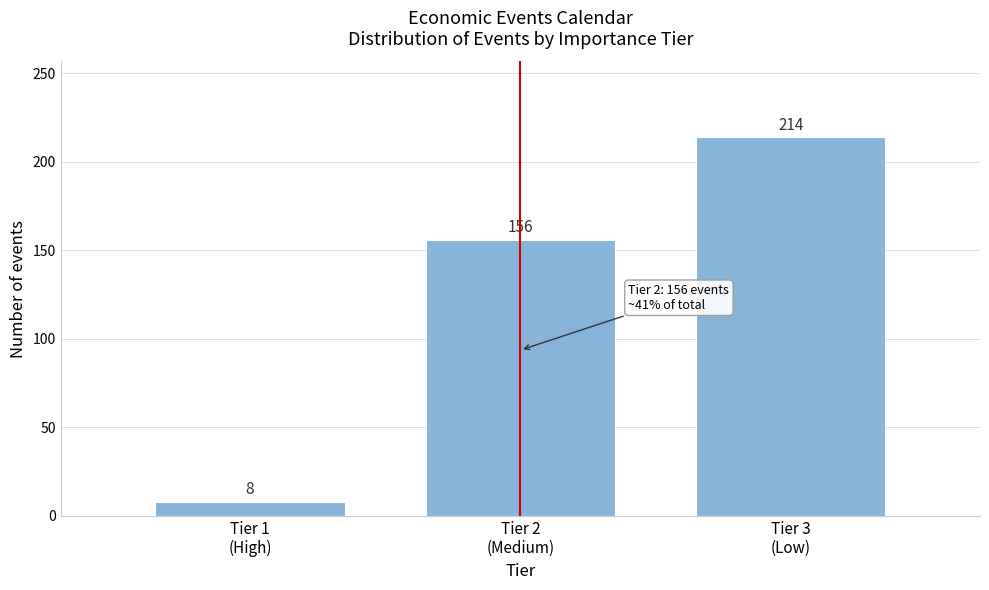

Reading left to right, what are all the values shown in this chart?

8	156	214